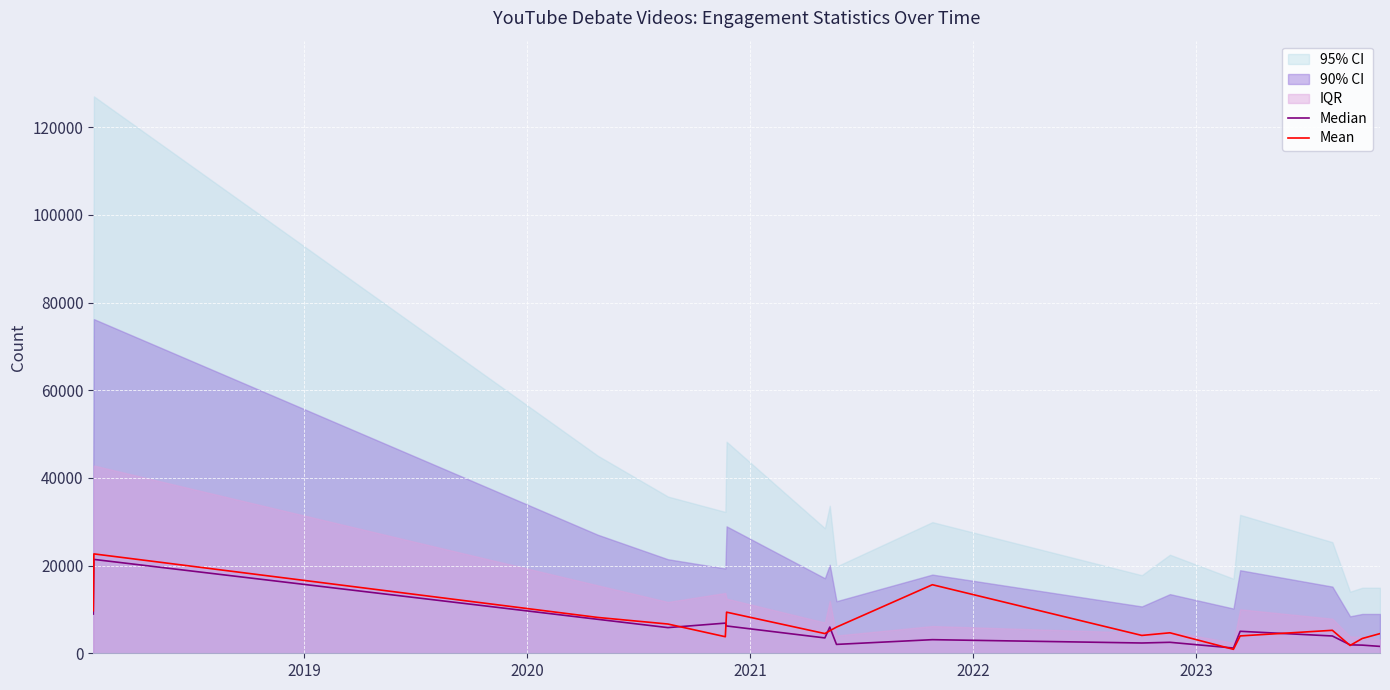

What is the difference between the maximum and minimum values in the Mean series?

21768